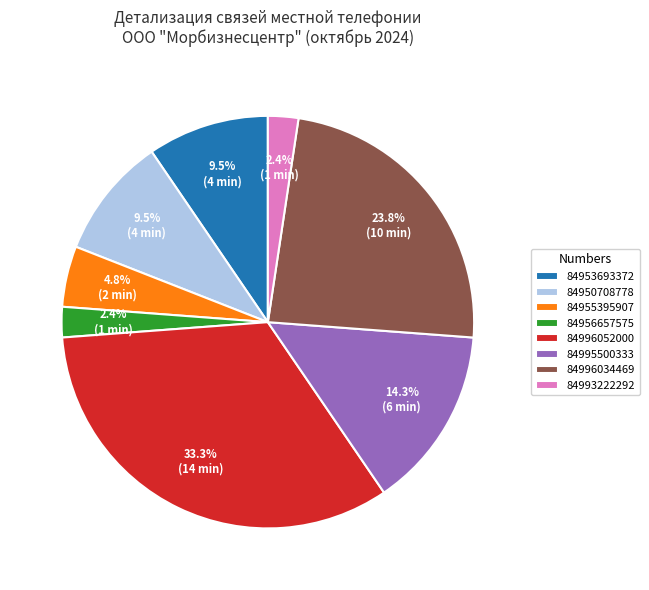

Between 84956657575 and 84950708778, which is larger?

84950708778